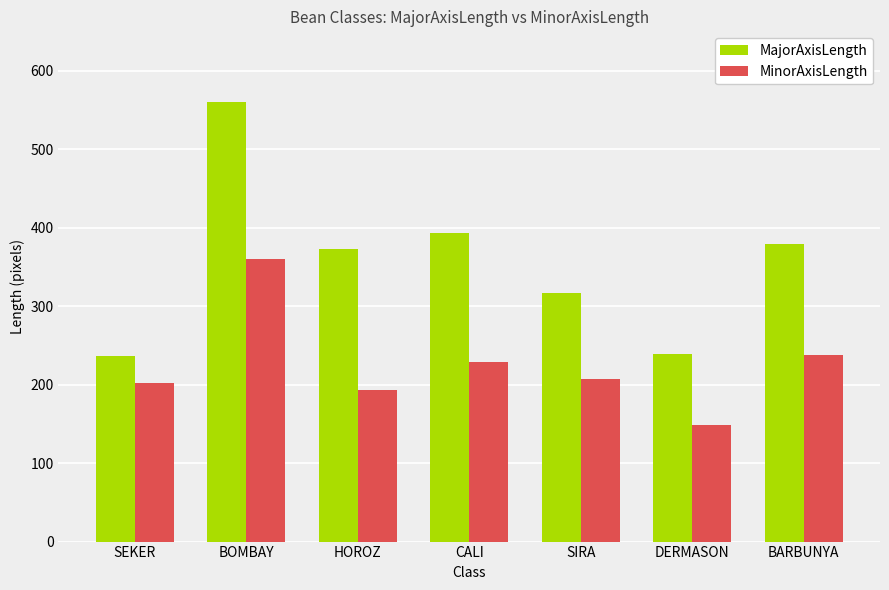

Where is MajorAxisLength nearest to the value 398?

CALI